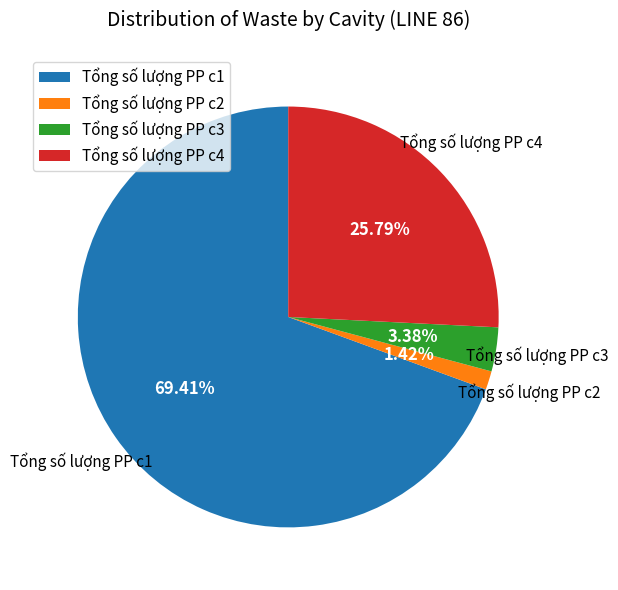

Count the number of slices in the pie.

4